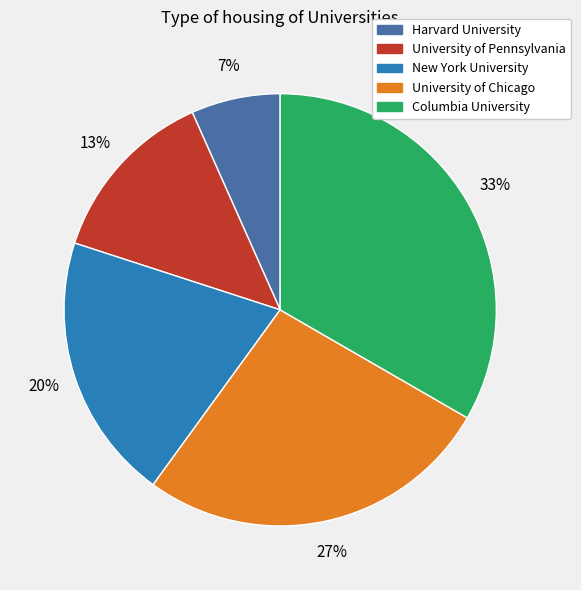

Combined, do Columbia University and New York University account for over 50%?

Yes